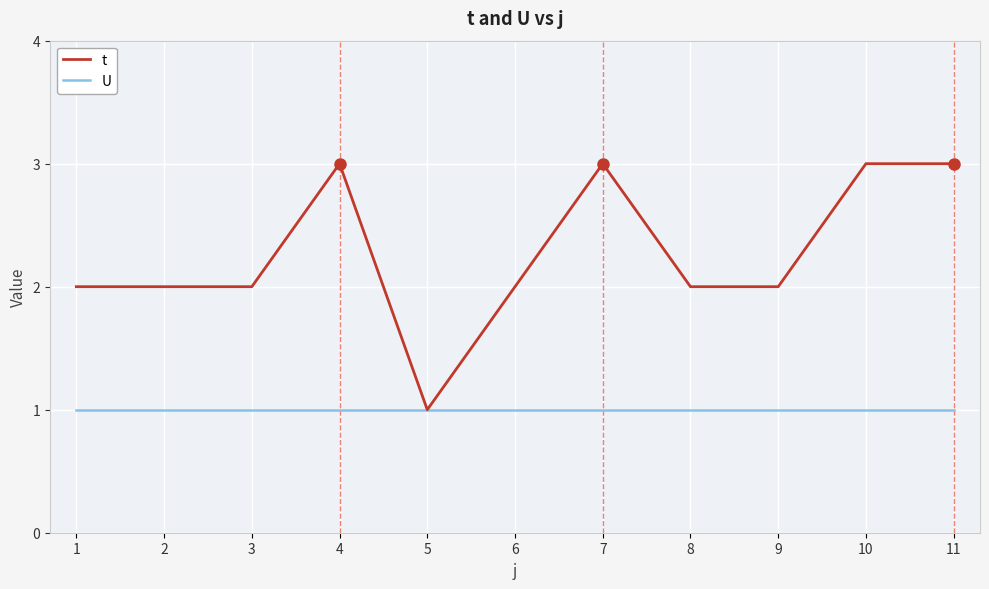

What is the difference between the maximum and minimum values in the t series?

2